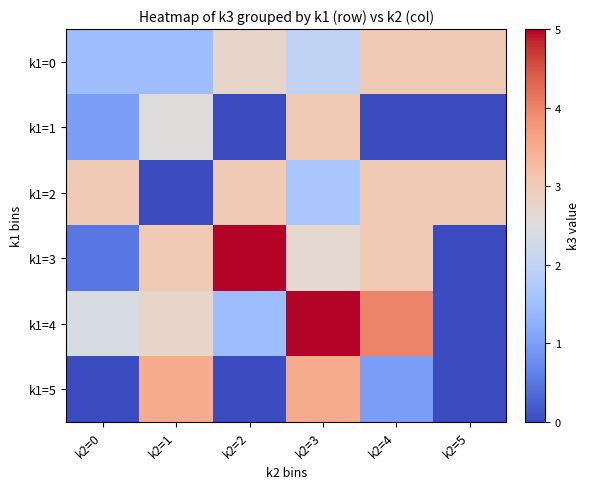

How many distinct data groups are displayed?

6